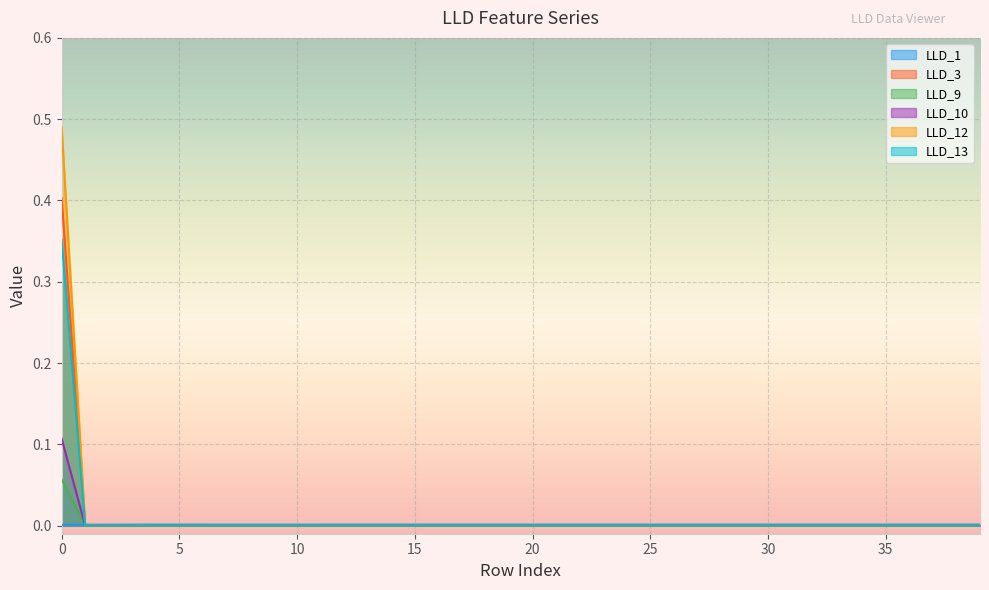

True or false: LLD_3 has a value of 0.0 at 3.

False